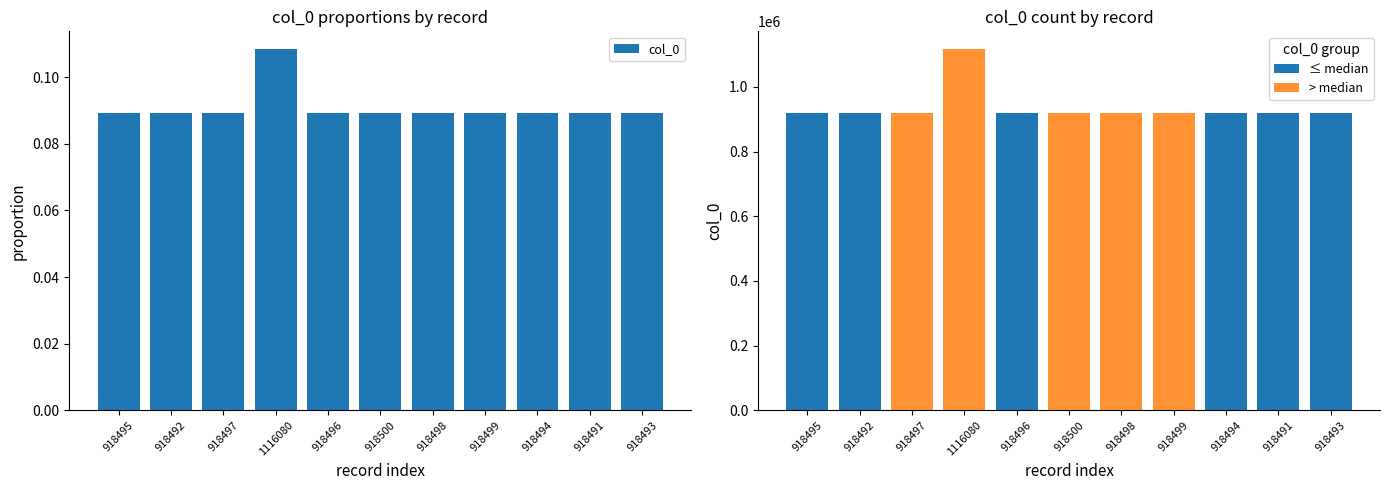

What is the difference between the maximum and minimum values in the > median series?

1116080.0